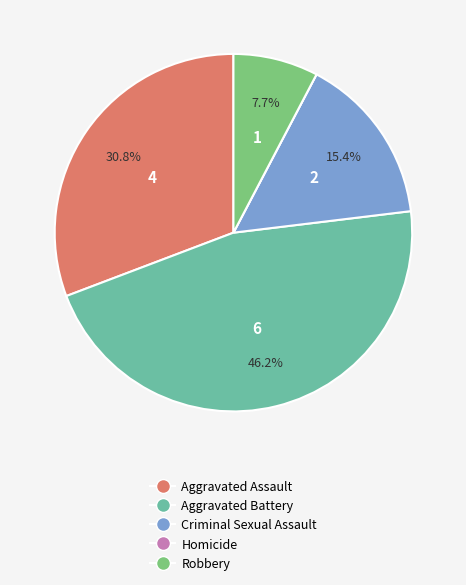

Is there any slice that represents more than half of the pie?

No